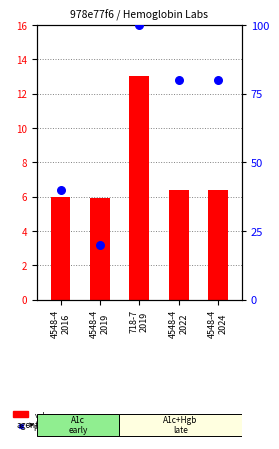

Is the value of percentile rank within the sample at 4548-4
2016 greater than the value of value at 4548-4
2024?

Yes